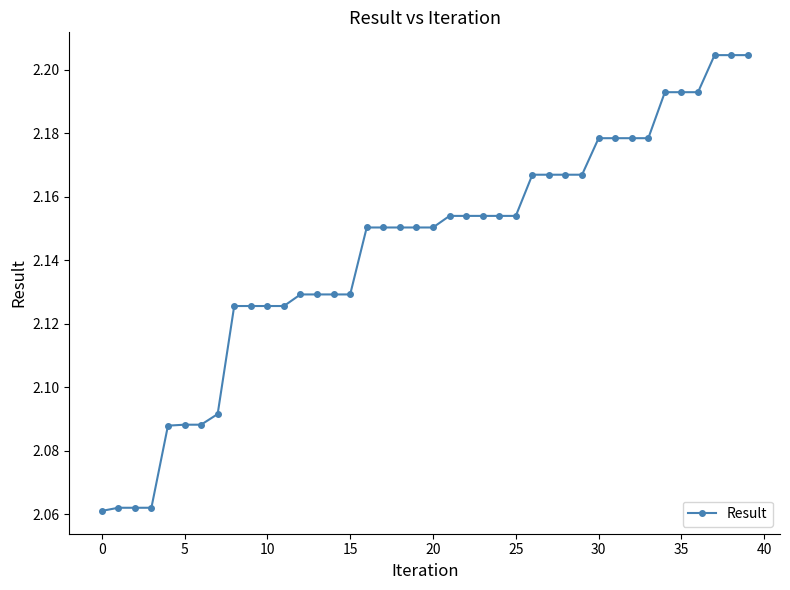

What is the sum of all values?

85.7